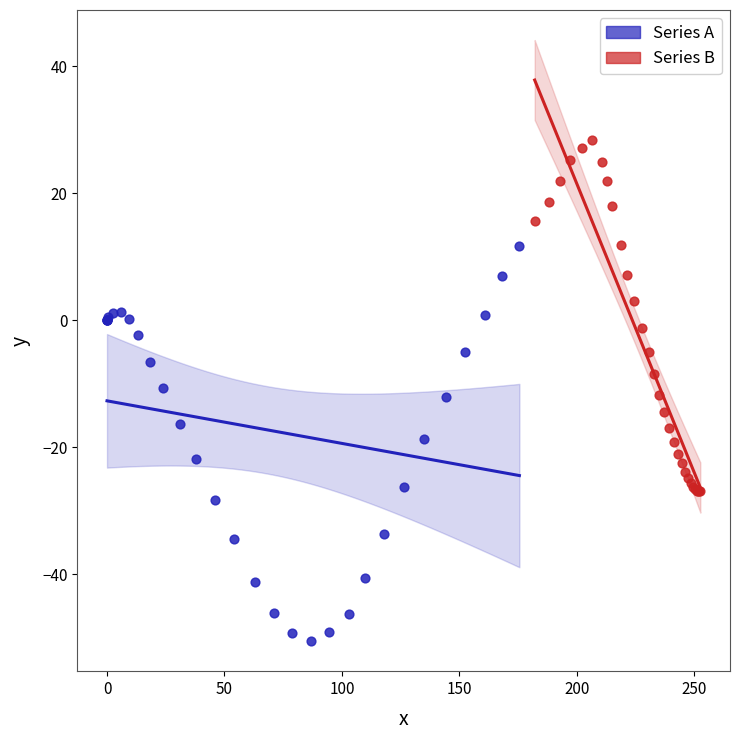

Which series reaches the maximum Y coordinate?

Series B